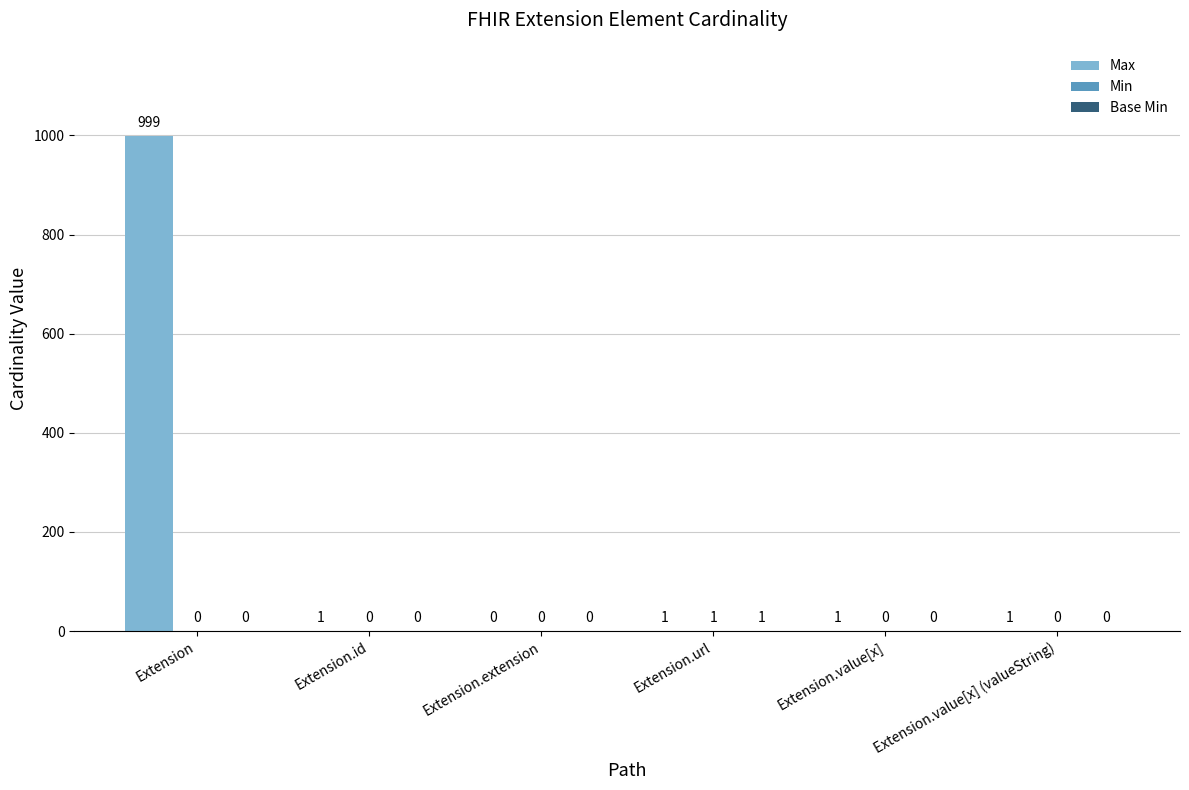

True or false: Max has a value of 1 at Extension.value[x] (valueString).

True